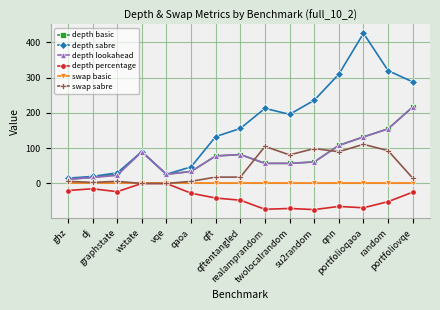

At which category does depth percentage reach its first local valley?

graphstate